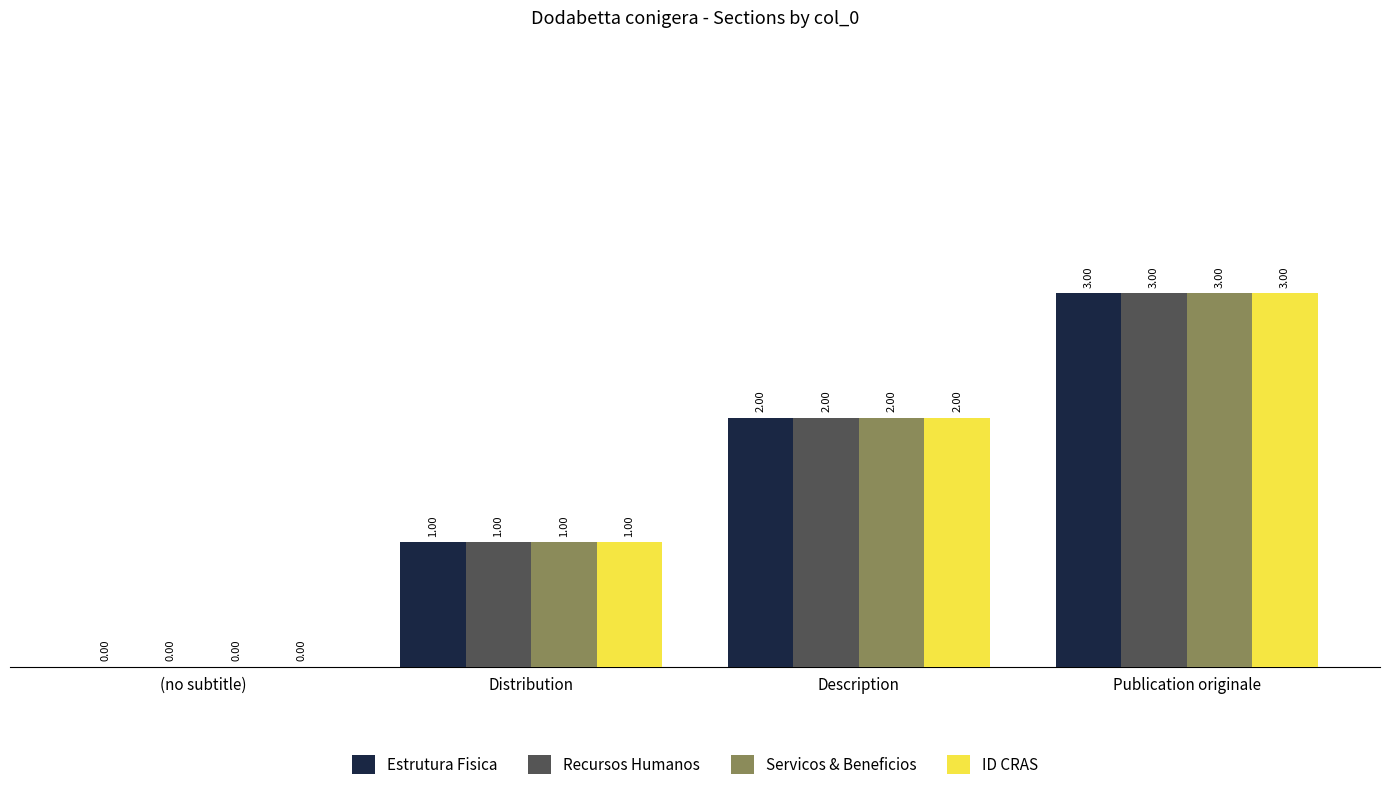

What is the total value across all series at Publication originale?

12